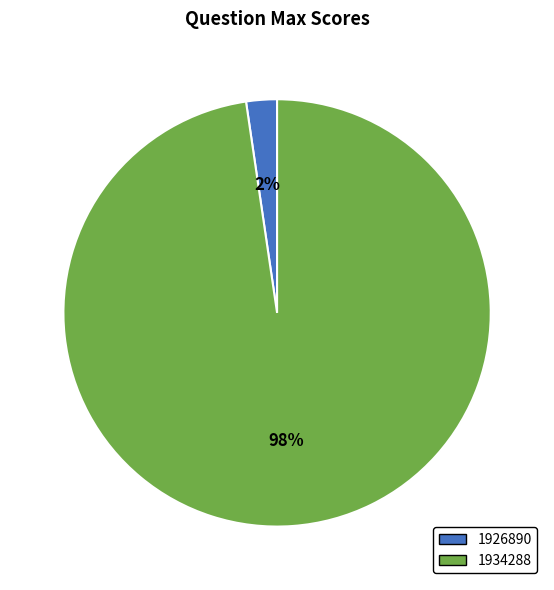

Between 1926890 and 1934288, which is larger?

1934288